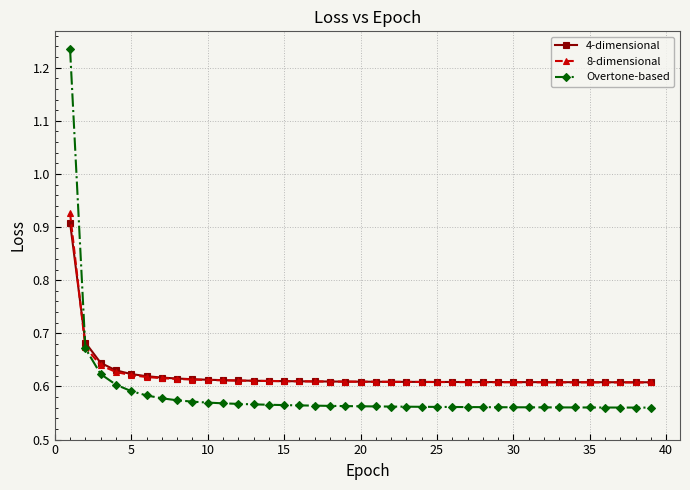

Which series has the largest range (max minus min)?

Overtone-based